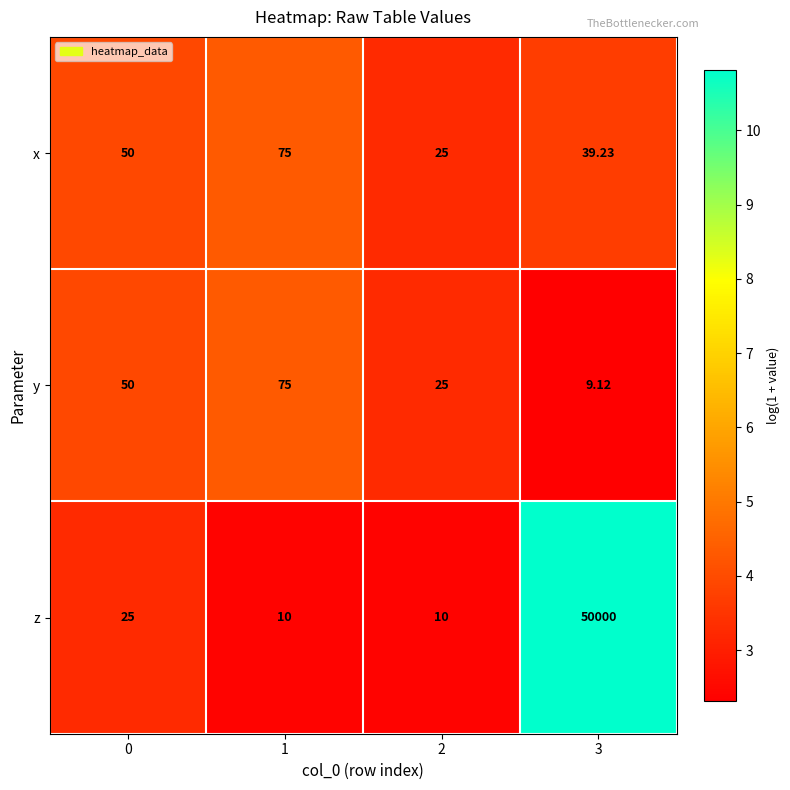

Which series has the largest total across all categories?

z